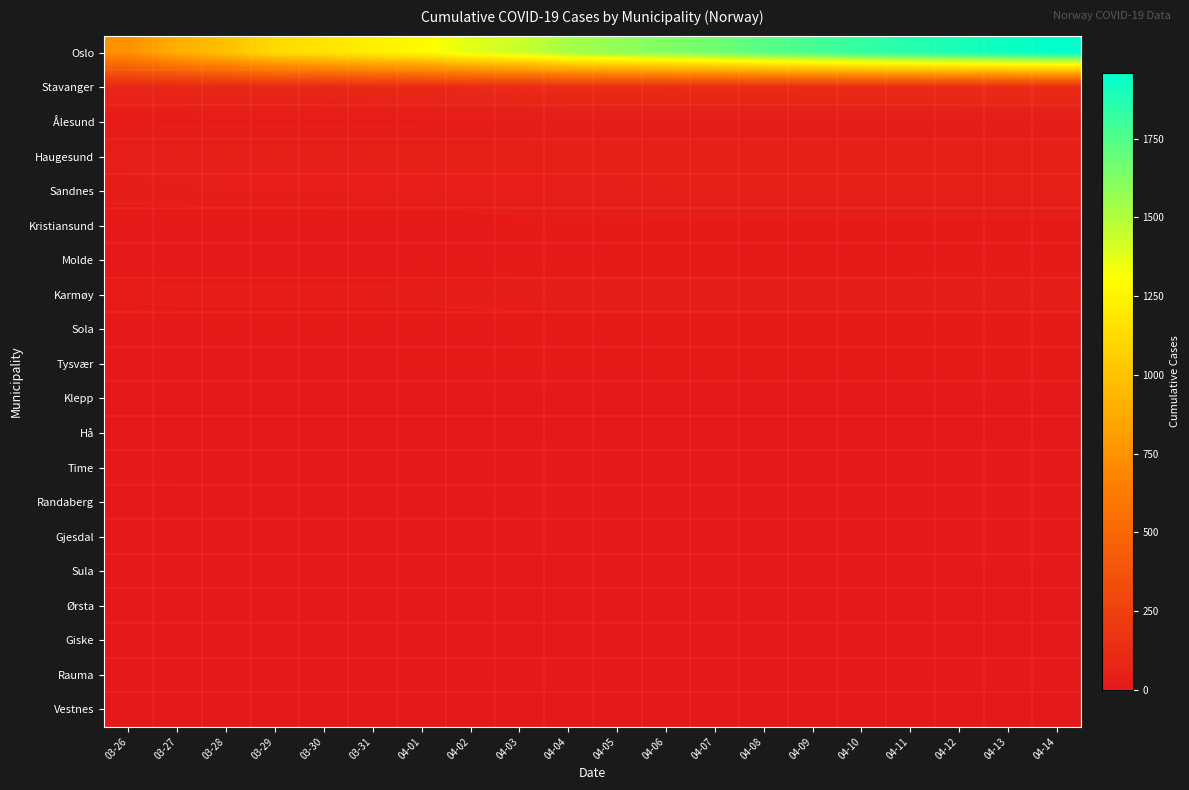

At which category is the sum across all series the highest?

04-14